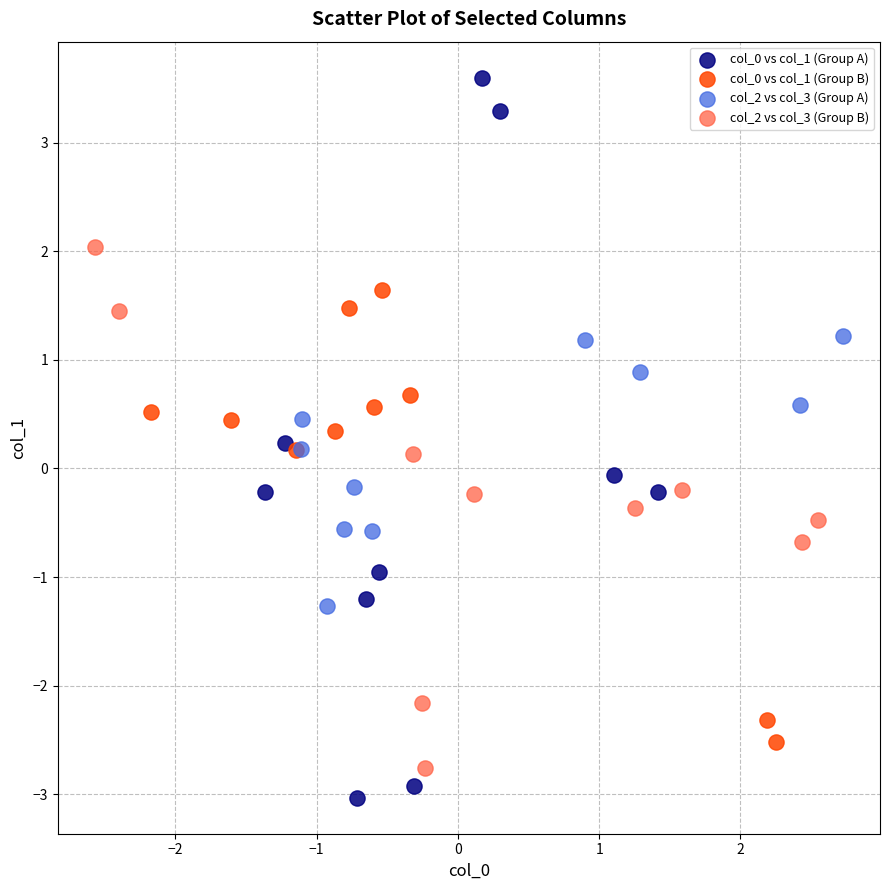

Which series has the widest spread of Y values?

col_0 vs col_1 (Group A)